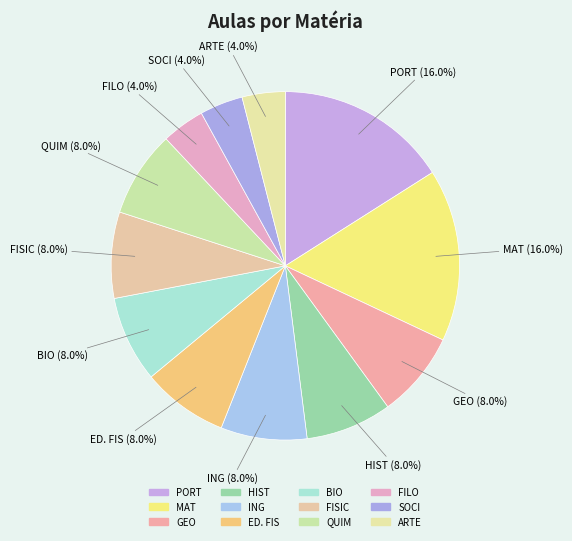

Does ED. FIS represent more than half of the total?

No